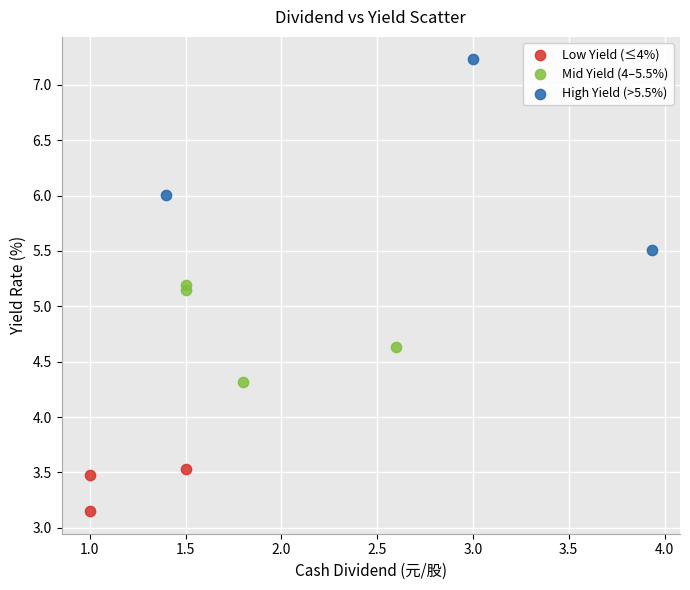

Which series contains the highest Y value?

High Yield (>5.5%)